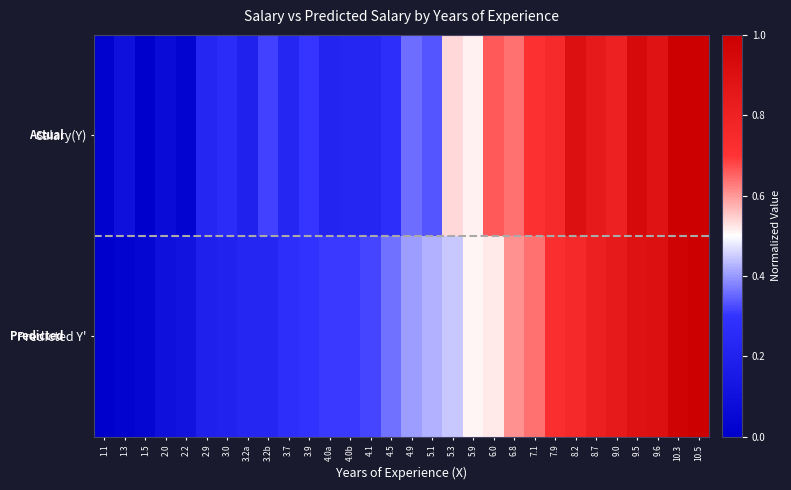

Which series has the largest range (max minus min)?

Salary(Y)